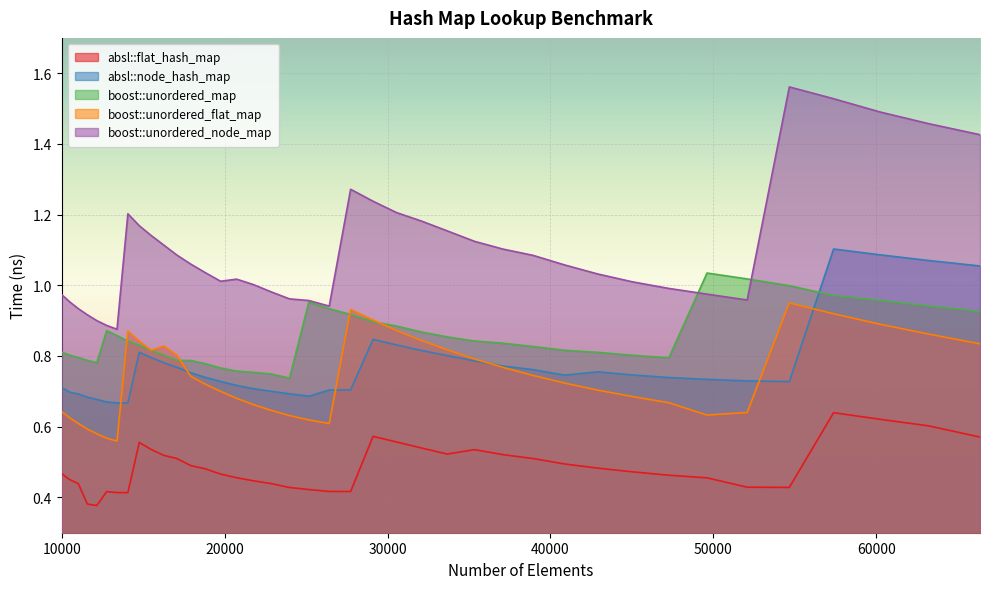

The value of absl::node_hash_map at 26421 is 0.4. True or false?

False